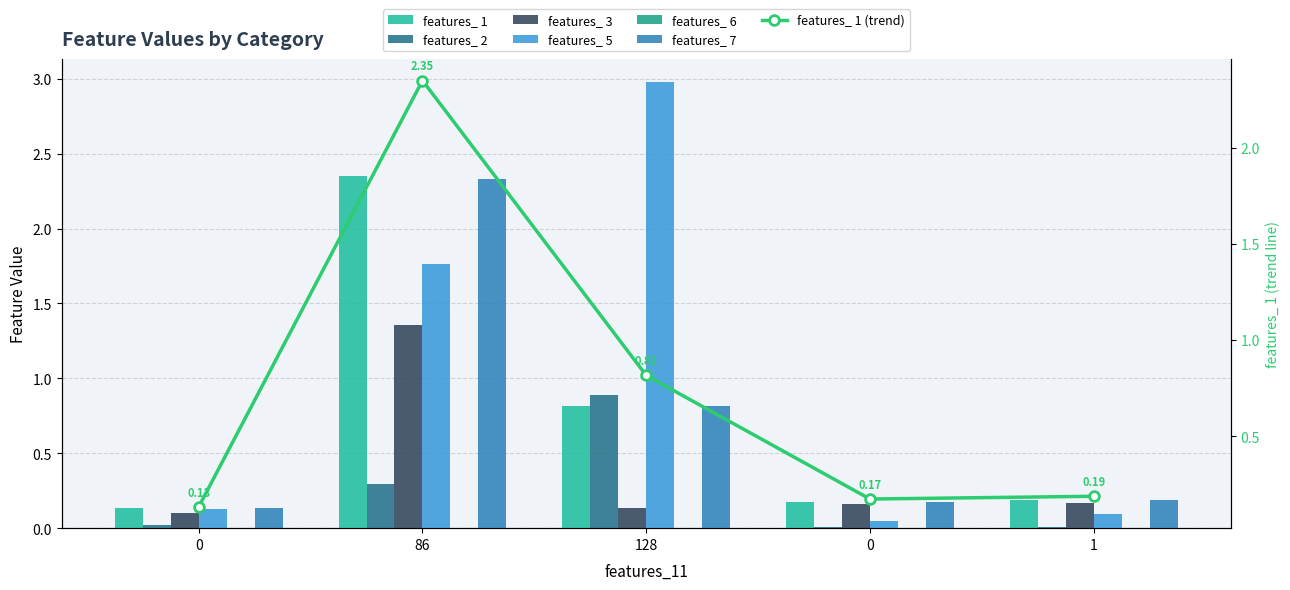

Reading right to left, extract all data points from this chart.

features_ 1: 1=0.2	0=0.2	128=0.8	86=2.3	0=0.1
features_ 2: 1=0.0	0=0.0	128=0.9	86=0.3	0=0.0
features_ 3: 1=0.2	0=0.2	128=0.1	86=1.4	0=0.1
features_ 5: 1=0.1	0=0.0	128=3.0	86=1.8	0=0.1
features_ 6: 1=0.0	0=0.0	128=-0.0	86=-0.0	0=-0.0
features_ 7: 1=0.2	0=0.2	128=0.8	86=2.3	0=0.1